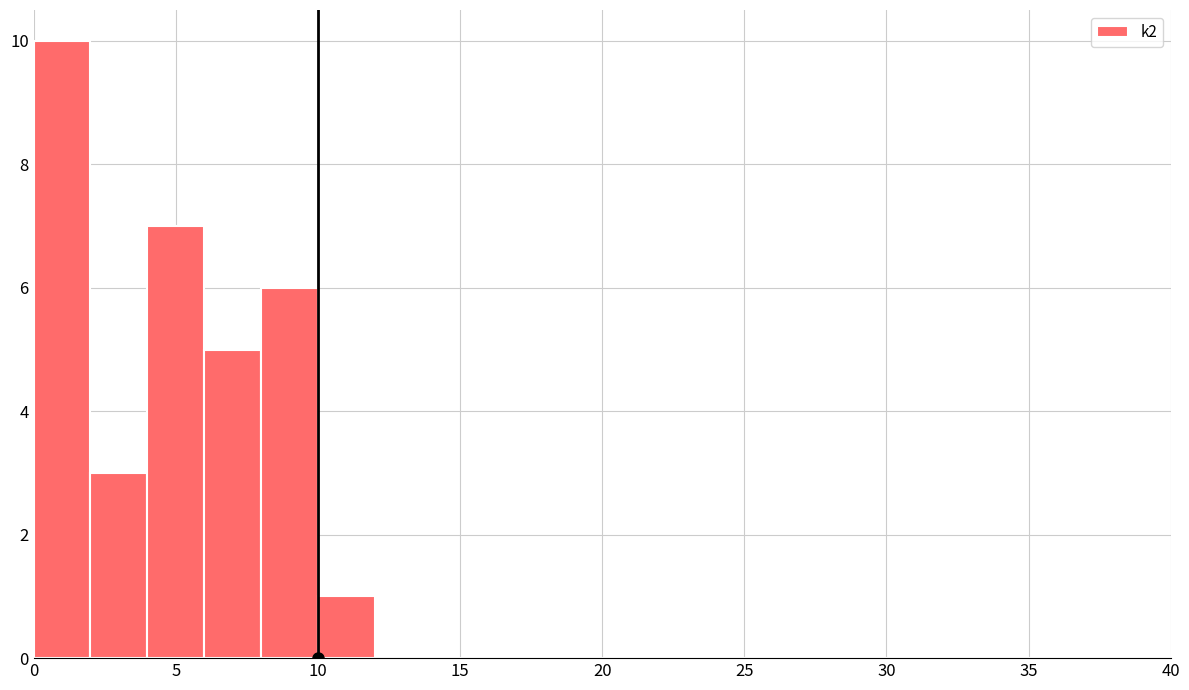

Reading left to right, transcribe this chart: for each bar, give the range it covers on the x-axis and its height. The values are not printed on the chart, so give them approximately, as read against the axis.

0 to 2: 10
2 to 4: 3
4 to 6: 7
6 to 8: 5
8 to 10: 6
10 to 12: 1
12 to 14: 0
14 to 16: 0
16 to 18: 0
18 to 20: 0
20 to 22: 0
22 to 24: 0
24 to 26: 0
26 to 28: 0
28 to 30: 0
30 to 32: 0
32 to 34: 0
34 to 36: 0
36 to 38: 0
38 to 40: 0